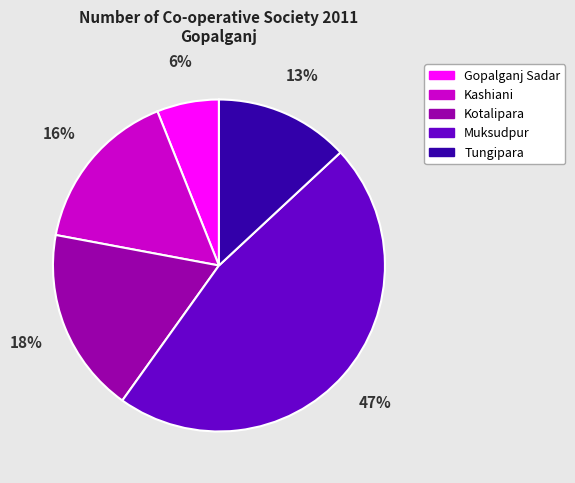

To the nearest percent, what percentage of the pie is Gopalganj Sadar?

6%